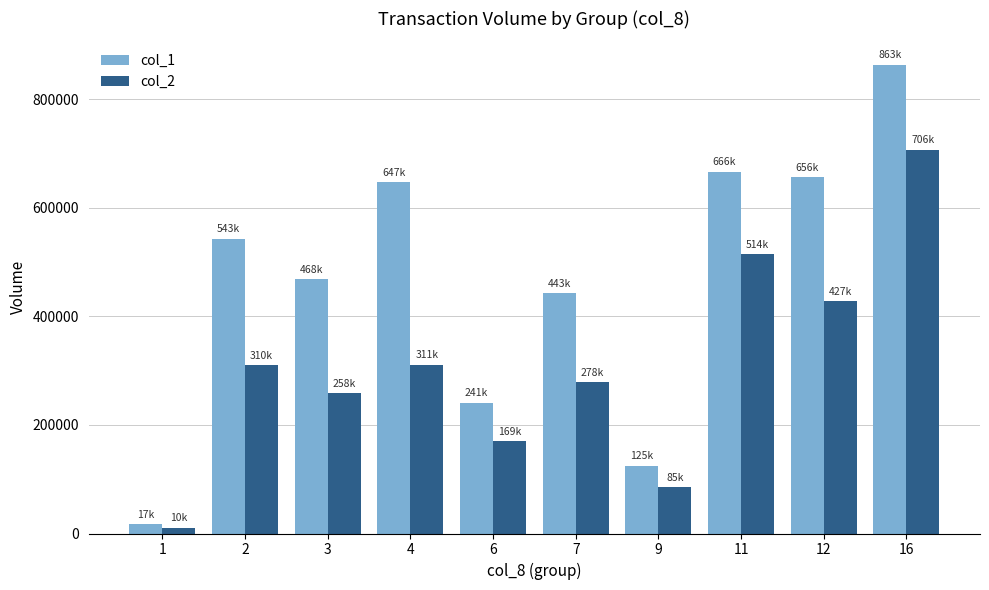

What is the value of the col_2 bar at the 4th from the left?

311050